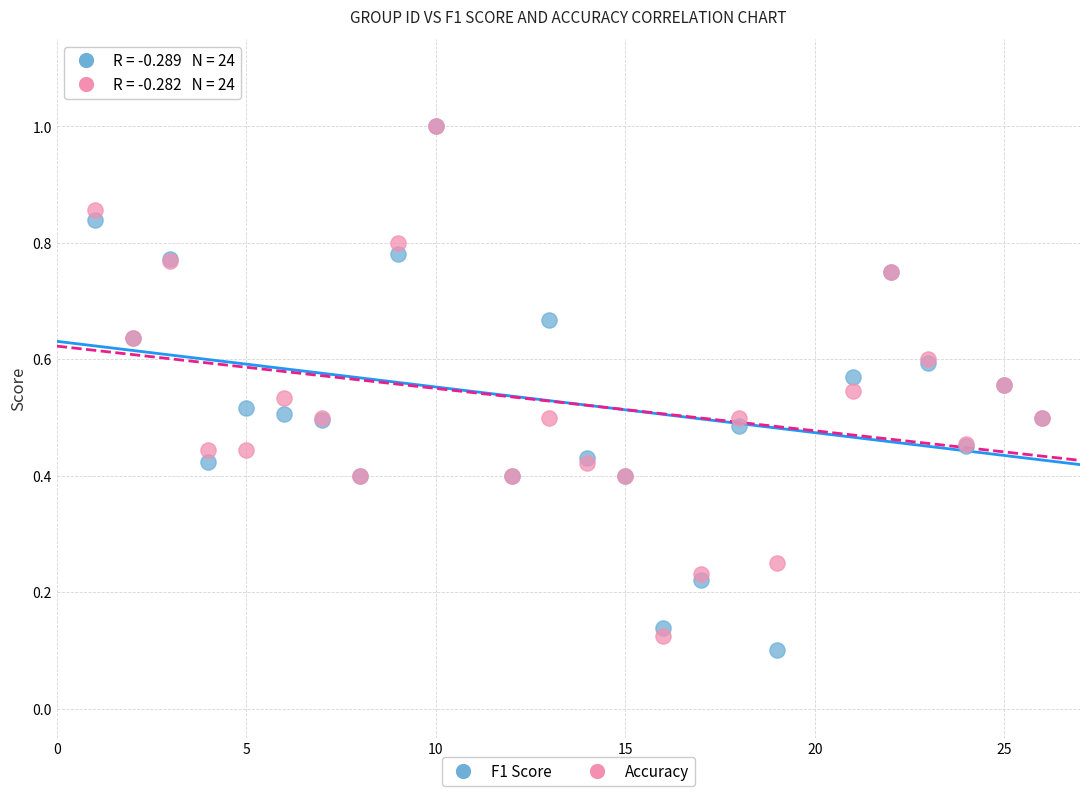

Which series has the largest Y range (max minus min)?

F1 Score